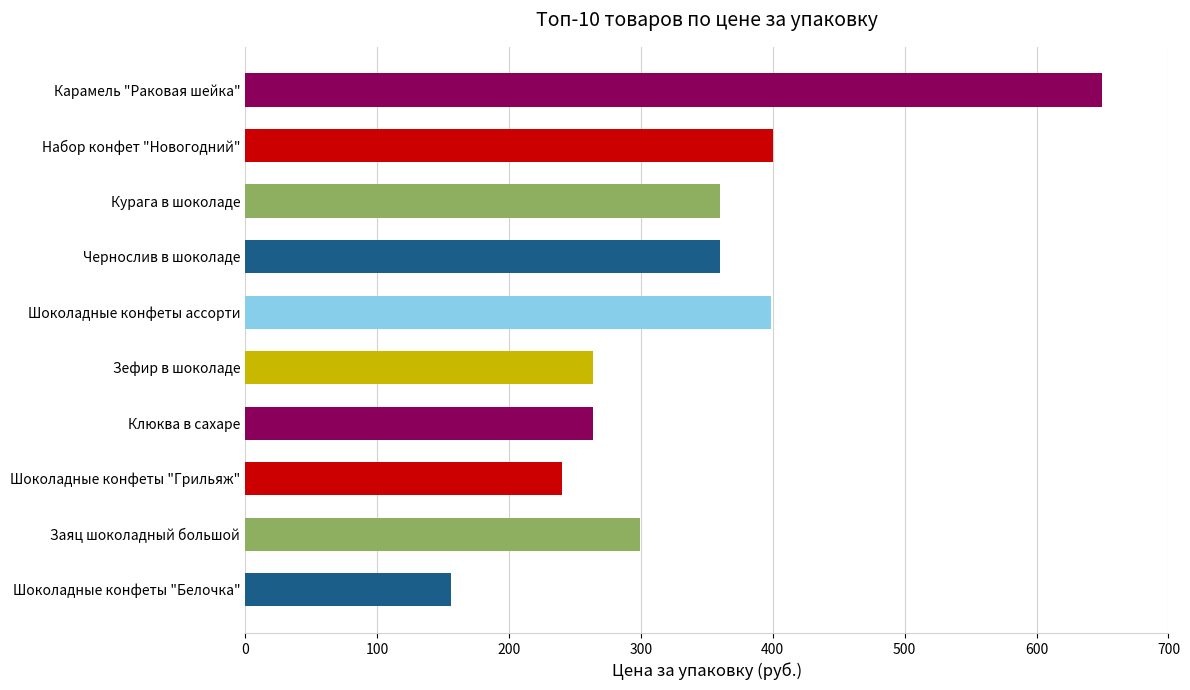

What is the sum of all values?

3392